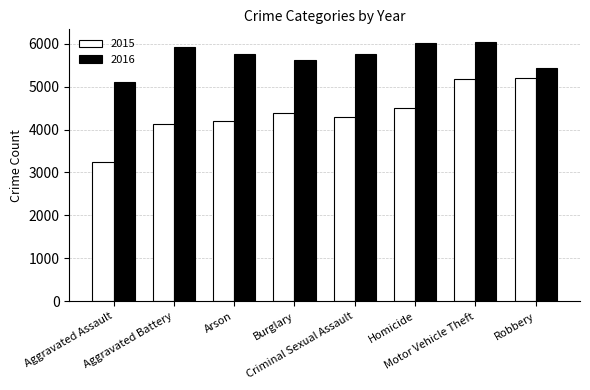

What is the approximate value of 2015 at Motor Vehicle Theft, to the nearest 10?

5180